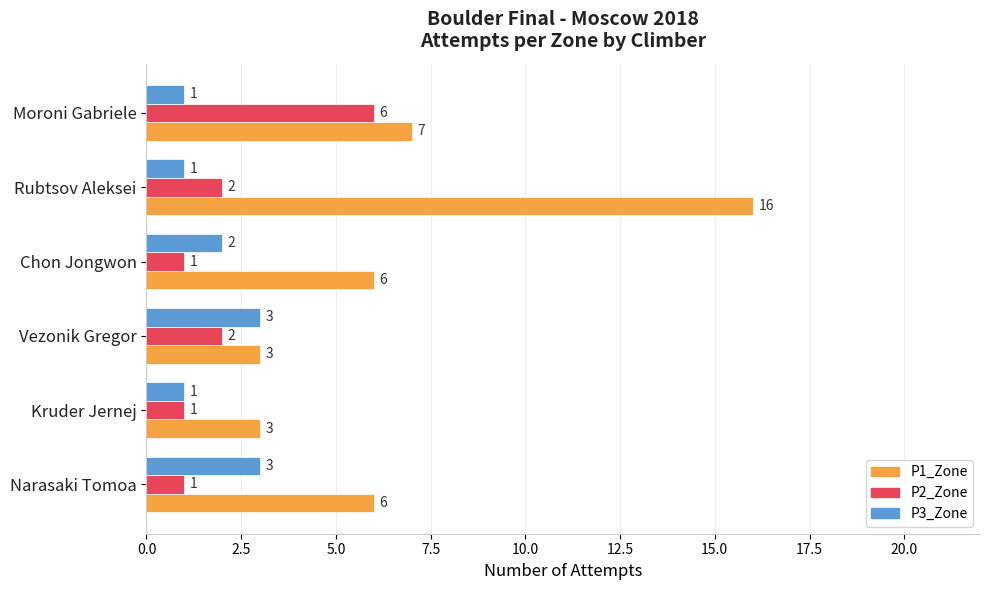

What is the sum of all P3_Zone values?

11